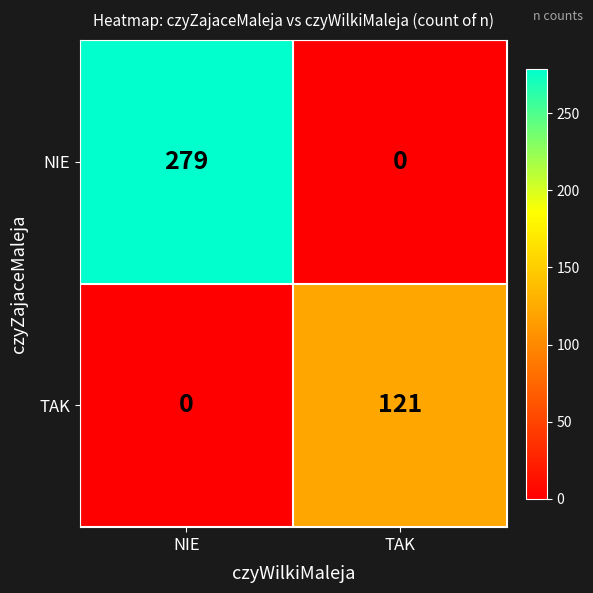

Rank the series at TAK from highest to lowest value.

TAK, NIE